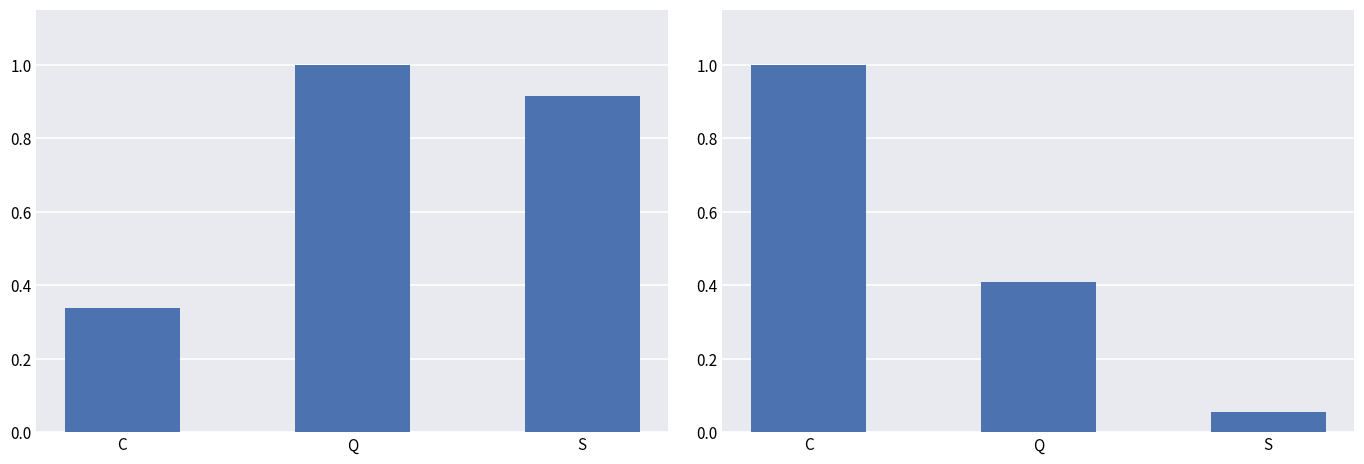

Between C and Q, which series saw the biggest shift?

XRD Dolomite (normalized)